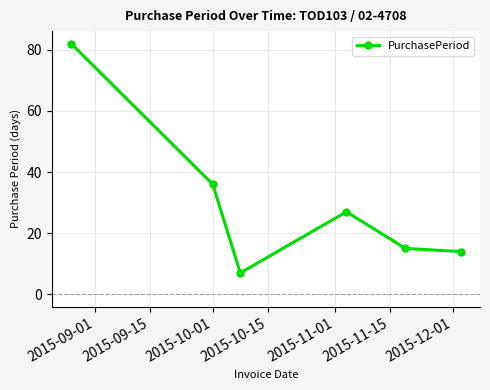

What is the minimum value shown in the chart?

7